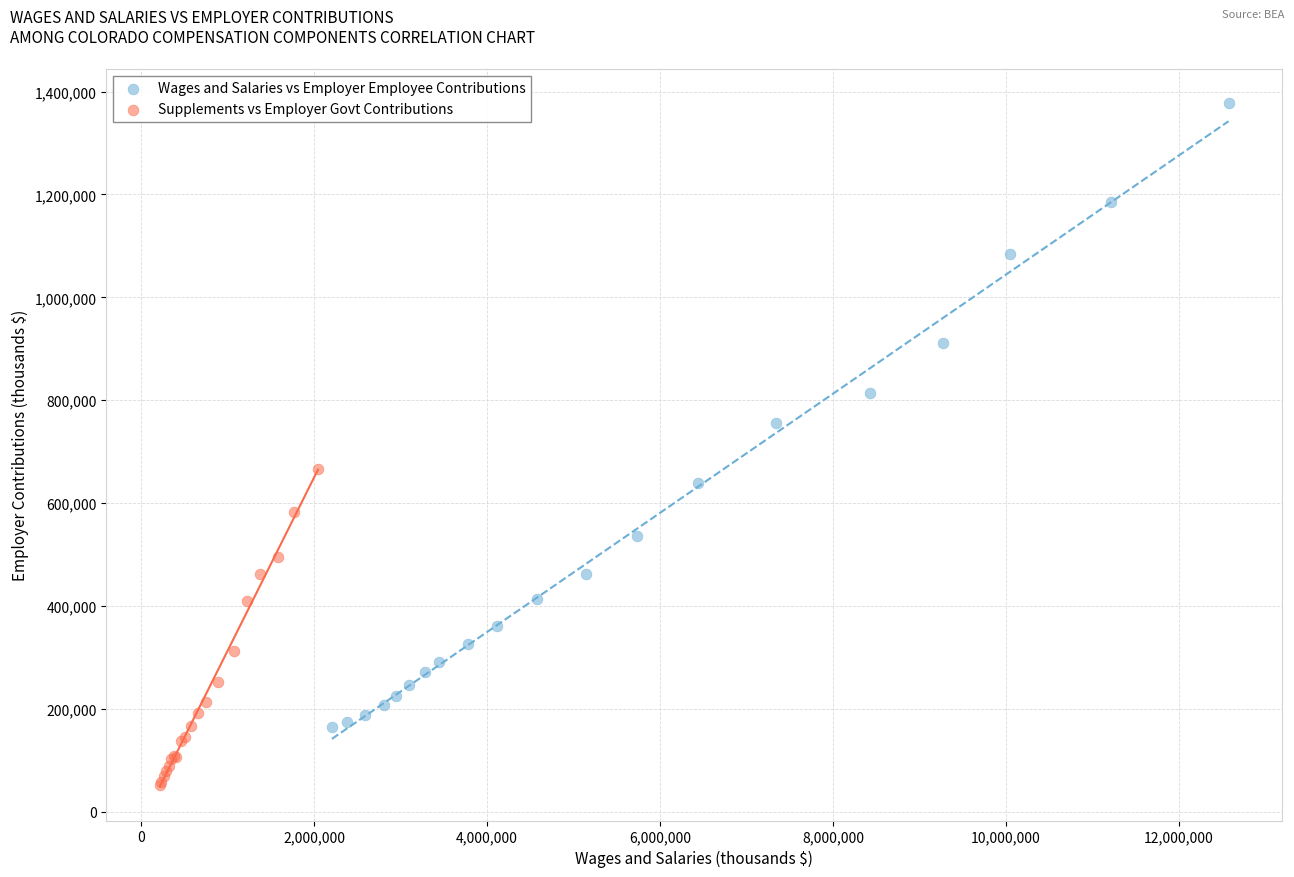

Which series reaches the minimum Y coordinate?

Supplements vs Employer Govt Contributions